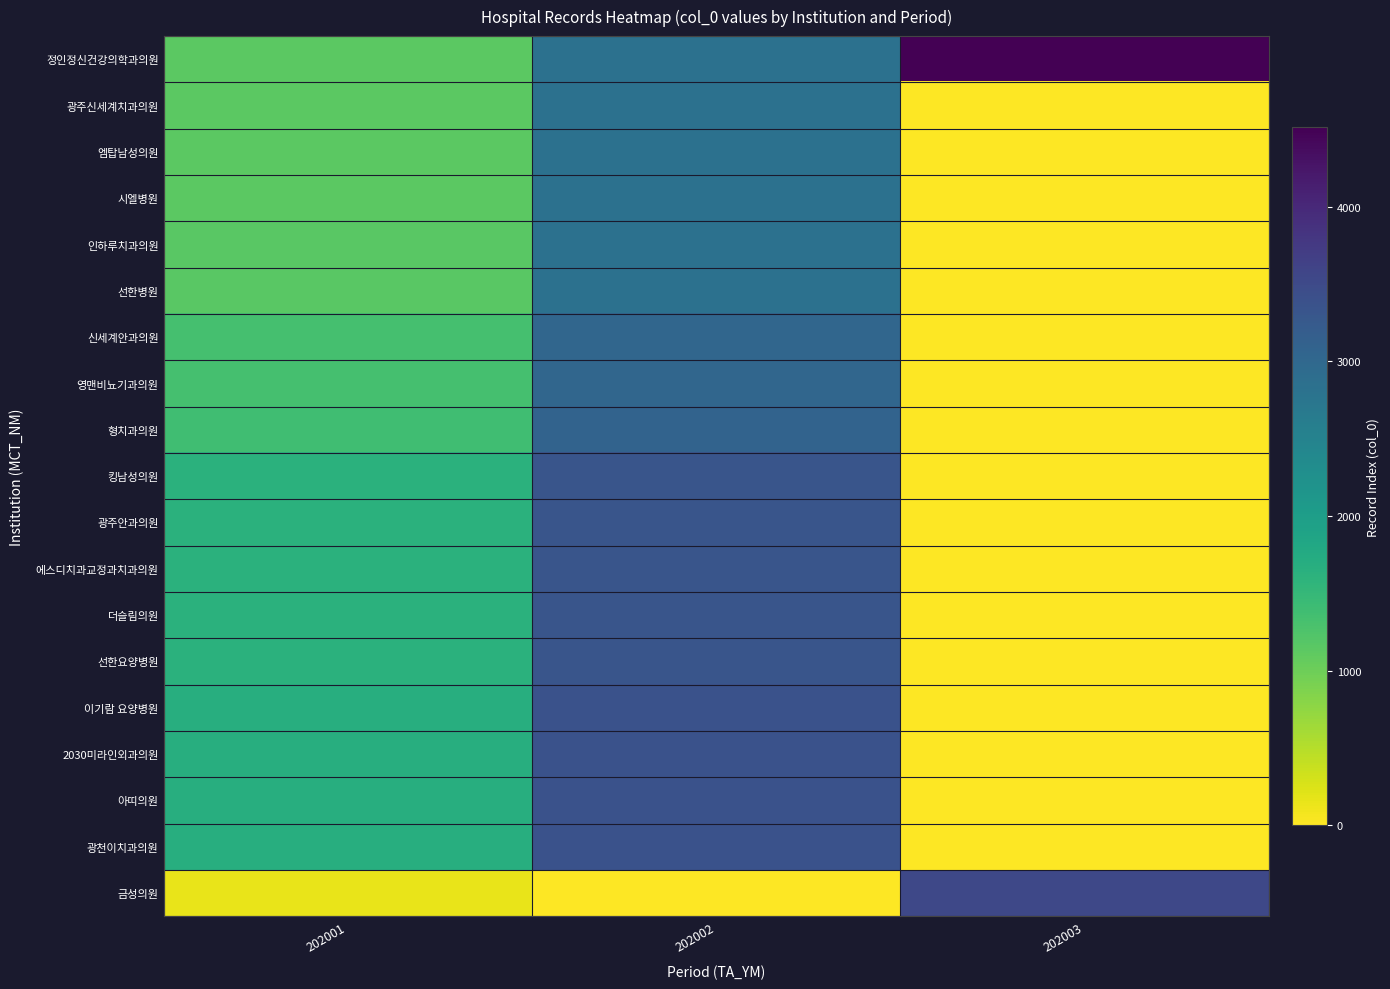

Reading left to right, extract all data points from this chart.

정인정신건강의학과의원: 202001=1135	202002=2825	202003=4515
광주신세계치과의원: 202001=1136	202002=2826	202003=0
엠탑남성의원: 202001=1137	202002=2827	202003=0
시엘병원: 202001=1145	202002=2835	202003=0
인하루치과의원: 202001=1147	202002=2837	202003=0
선한병원: 202001=1148	202002=2839	202003=0
신세계안과의원: 202001=1328	202002=3019	202003=0
영맨비뇨기과의원: 202001=1329	202002=3020	202003=0
형치과의원: 202001=1381	202002=3072	202003=0
킹남성의원: 202001=1632	202002=3329	202003=0
광주안과의원: 202001=1633	202002=3330	202003=0
에스디치과교정과치과의원: 202001=1634	202002=3331	202003=0
더슬림의원: 202001=1635	202002=3332	202003=0
선한요양병원: 202001=1636	202002=3333	202003=0
이기람 요양병원: 202001=1680	202002=3375	202003=0
2030미라인외과의원: 202001=1685	202002=3380	202003=0
아띠의원: 202001=1686	202002=3381	202003=0
광천이치과의원: 202001=1687	202002=3382	202003=0
금성의원: 202001=148	202002=0	202003=3542